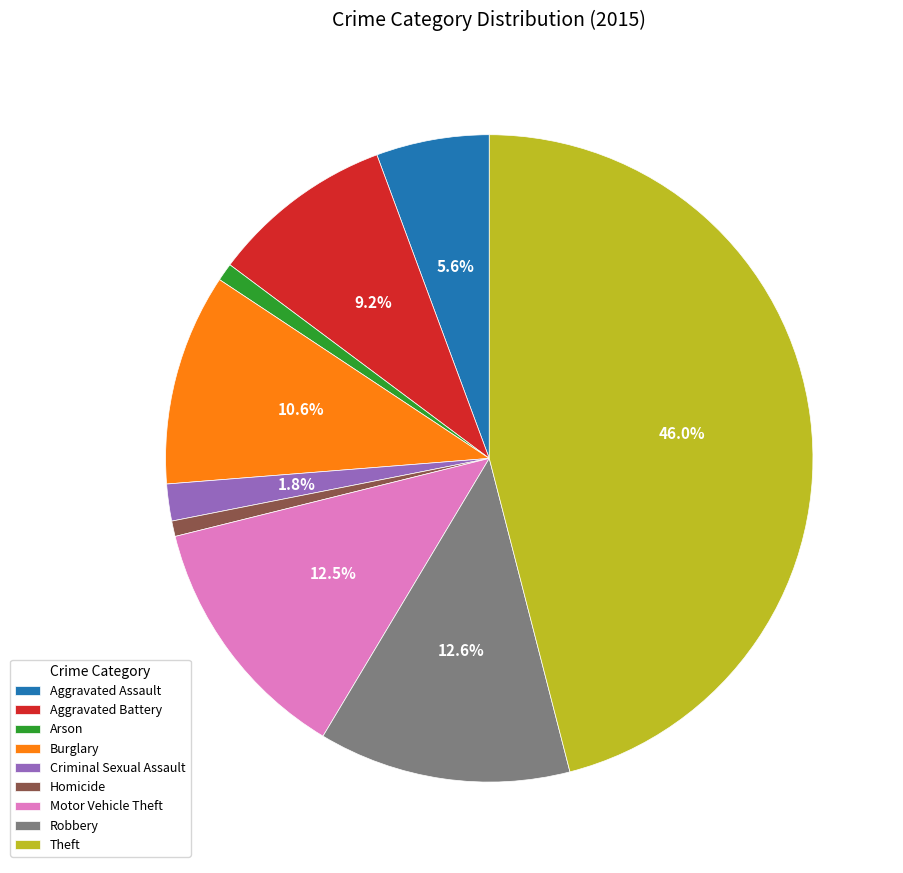

Is there any slice that represents more than half of the pie?

No